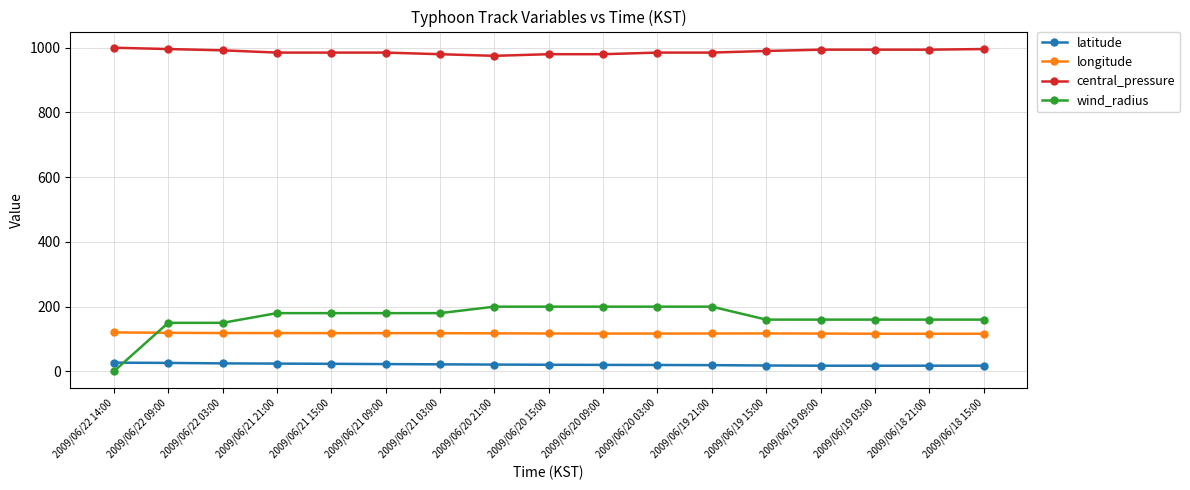

Is it true that latitude equals 24.8 at 2009/06/22 03:00?

True